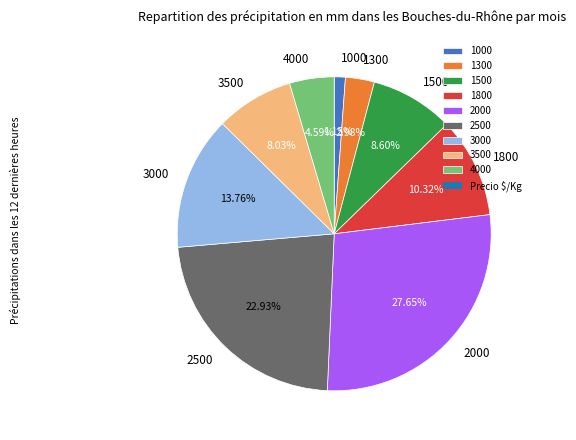

To the nearest percent, what portion does 2000 represent?

28%